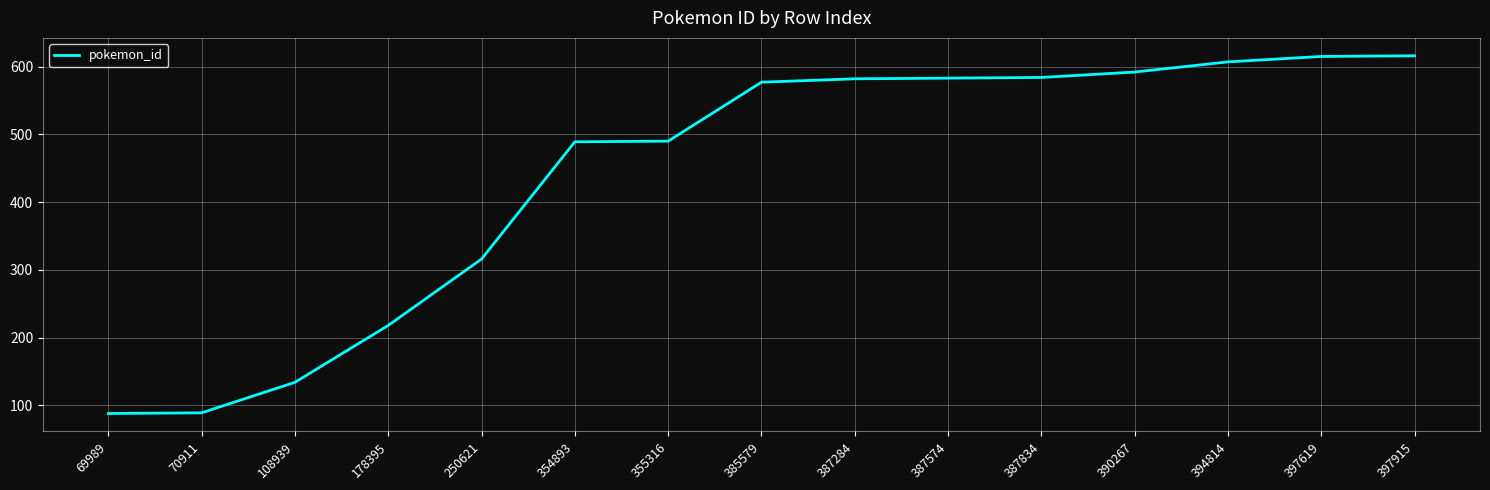

The chart shows a value of 583 at 387574. True or false?

True